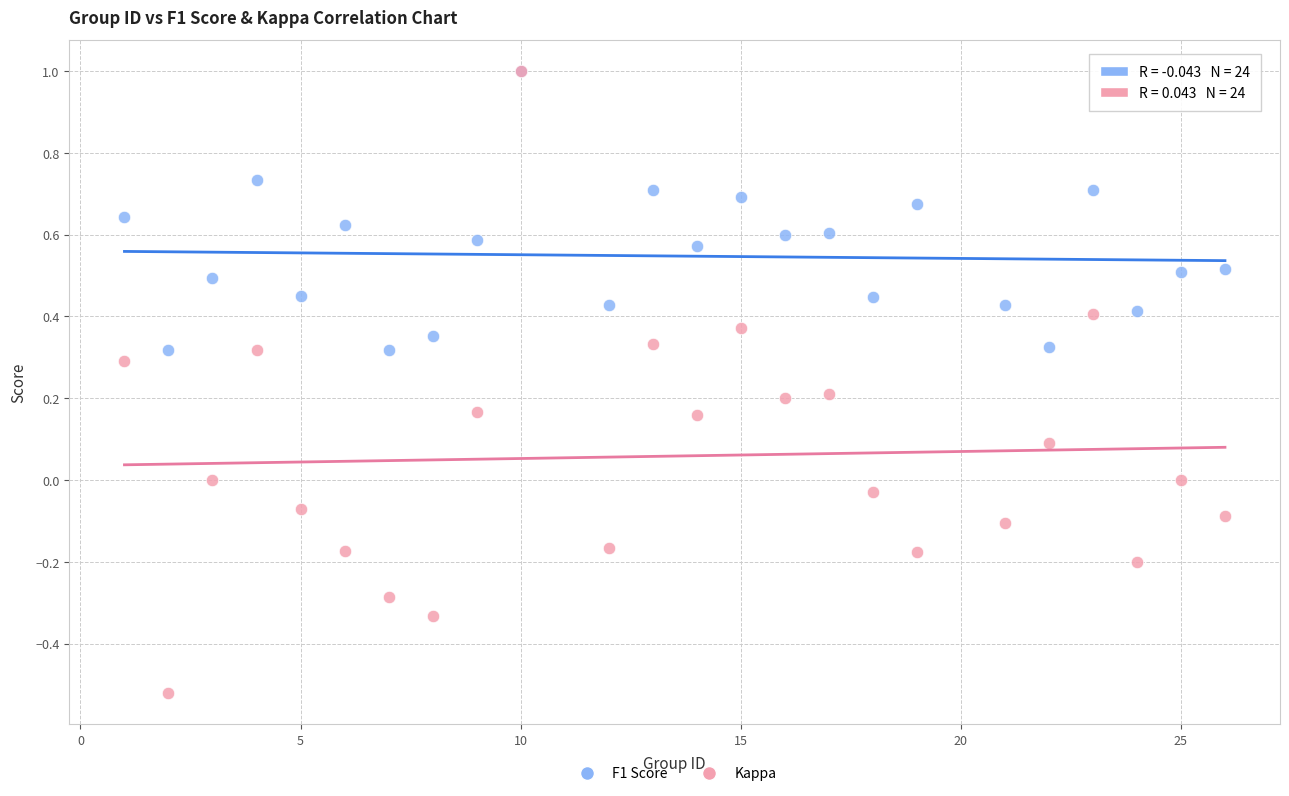

Which series reaches the minimum Y coordinate?

Kappa